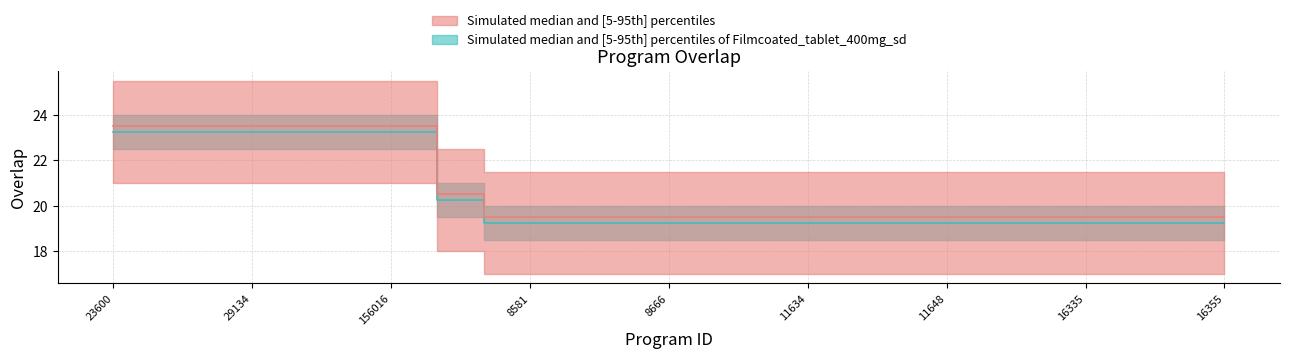

What is the maximum value shown in the chart?

23.2